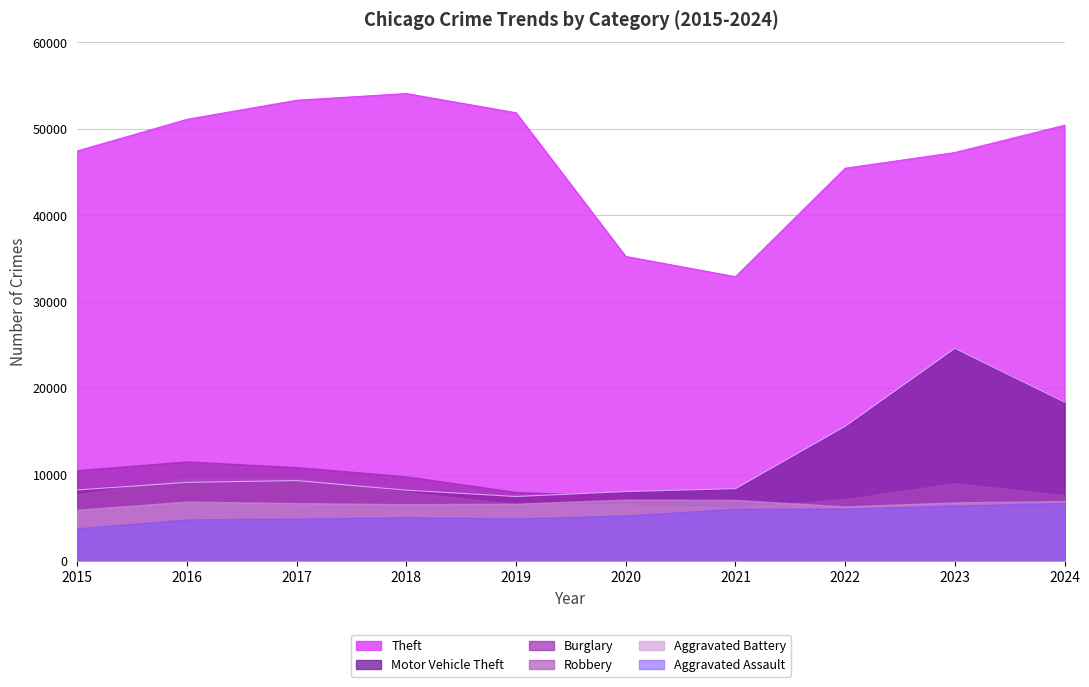

True or false: Burglary has more than 1 points higher than both neighbors.

True